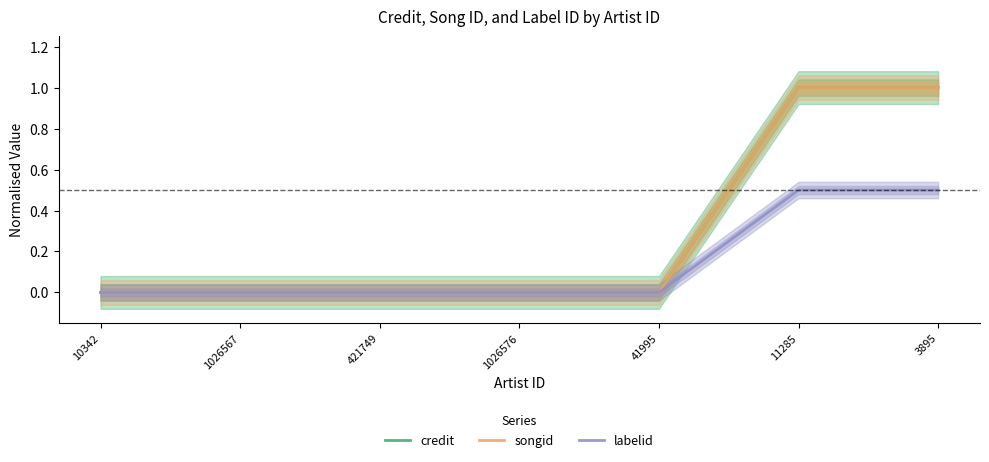

What is the difference between the maximum and minimum values in the labelid series?

0.5